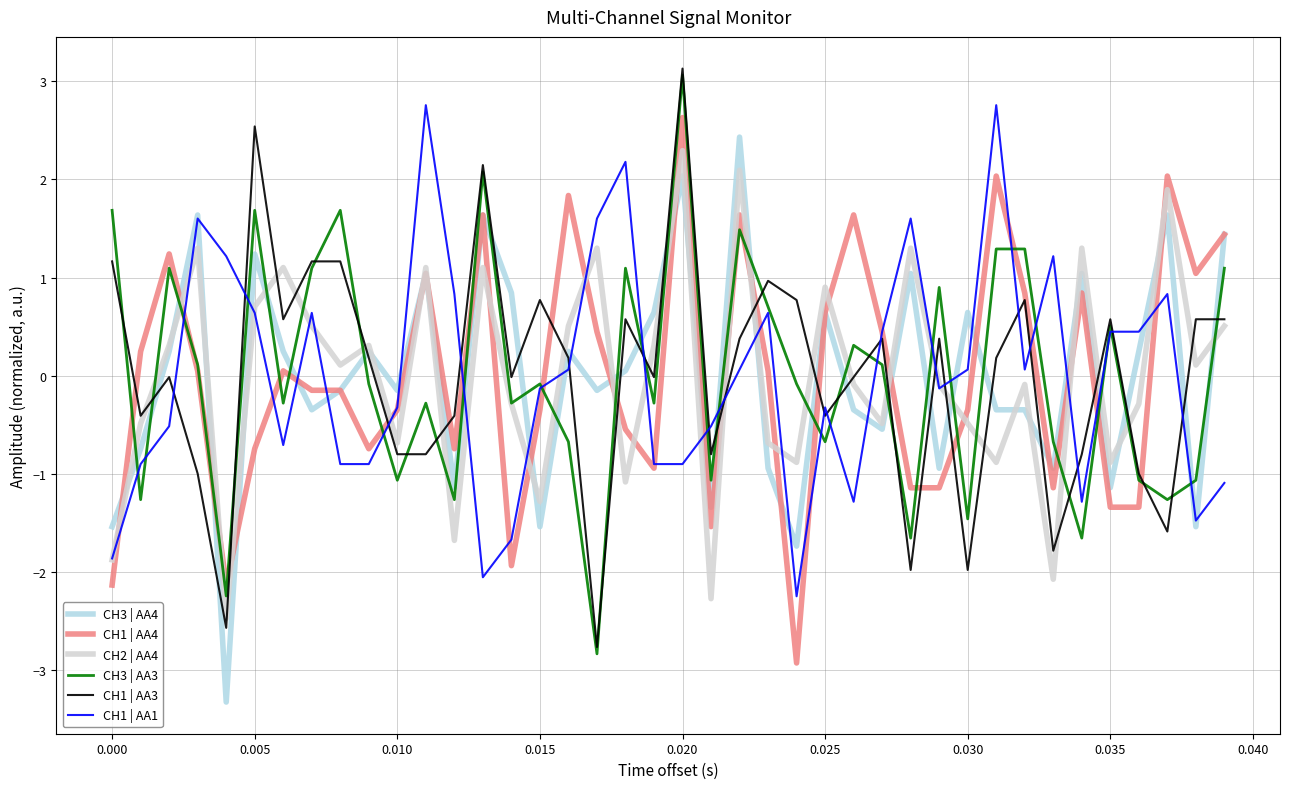

What is the greatest value displayed?

3.1